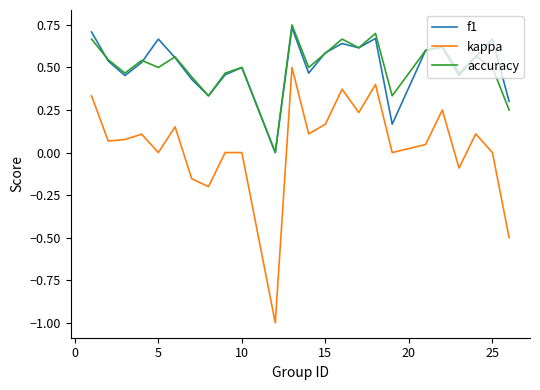

Which series has the widest spread of values?

kappa